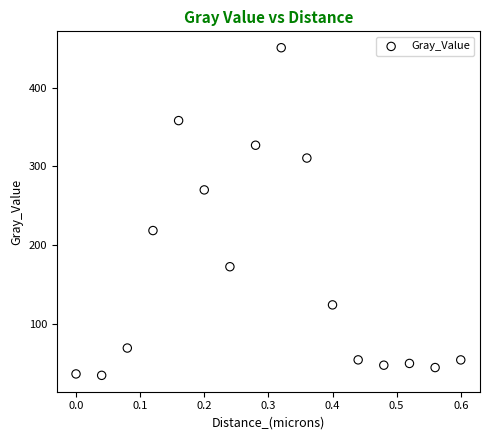

What is the range of Y values (max minus min)?

416.6